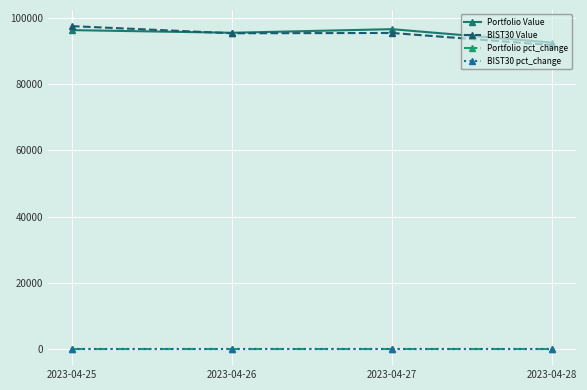

True or false: Portfolio pct_change has more than 0 points higher than both neighbors.

True